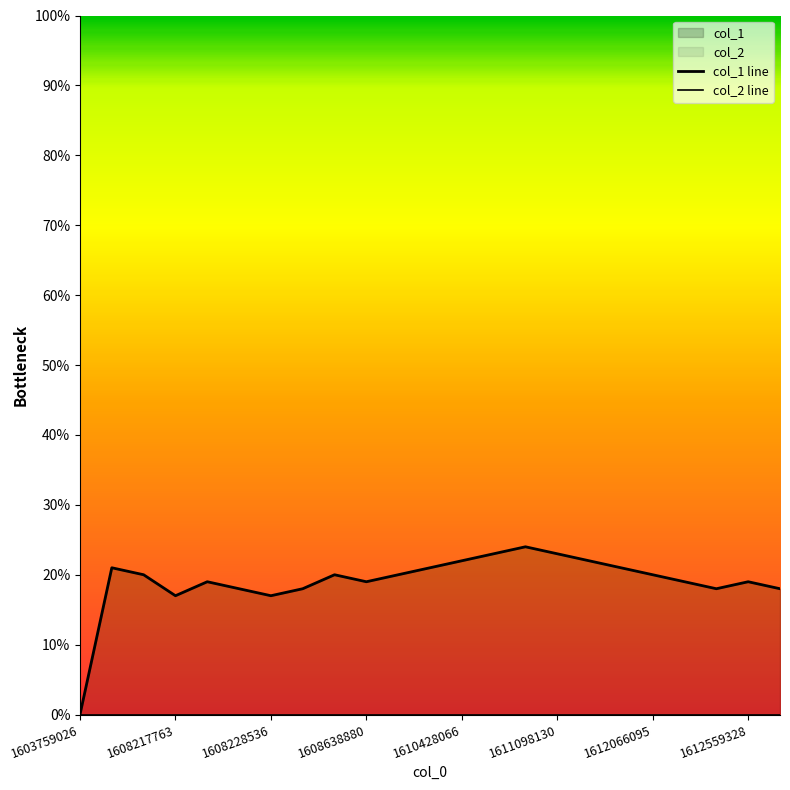

Which series has the largest total across all categories?

col_1 line